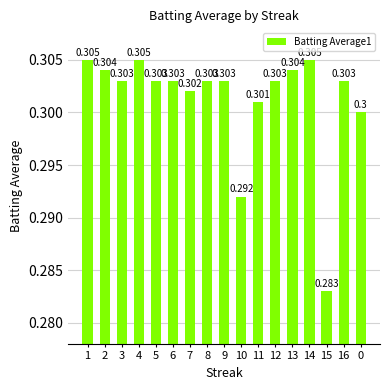

What is the sum of the values at 15 and 8?

0.6